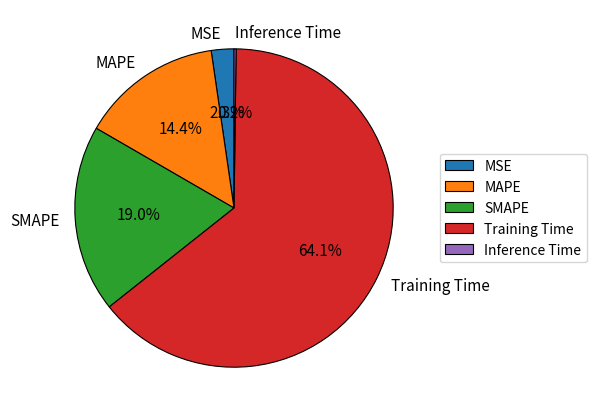

To the nearest percent, what percentage of the pie is MAPE?

14%